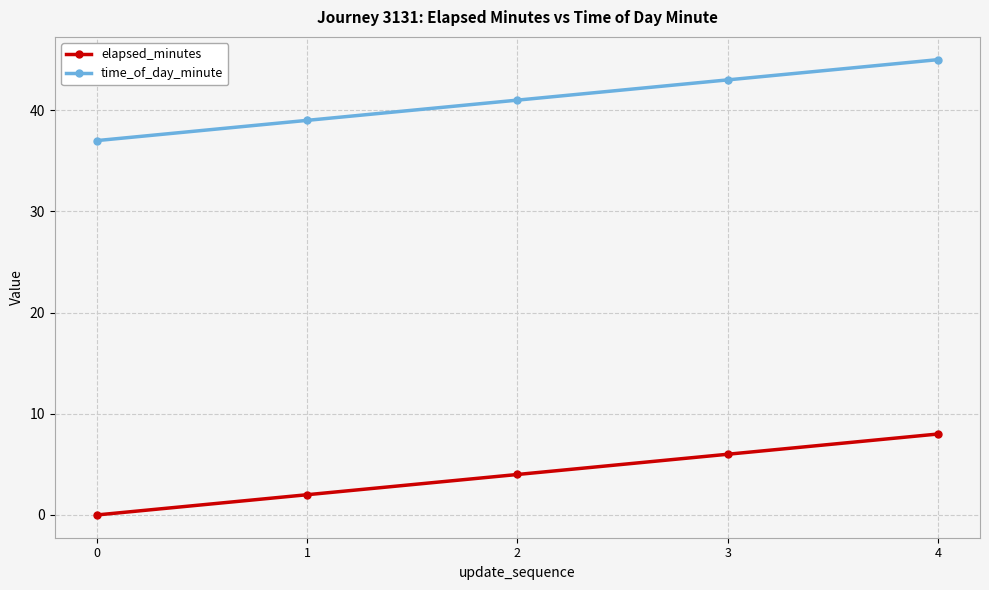

How many categories are shown in the chart?

5